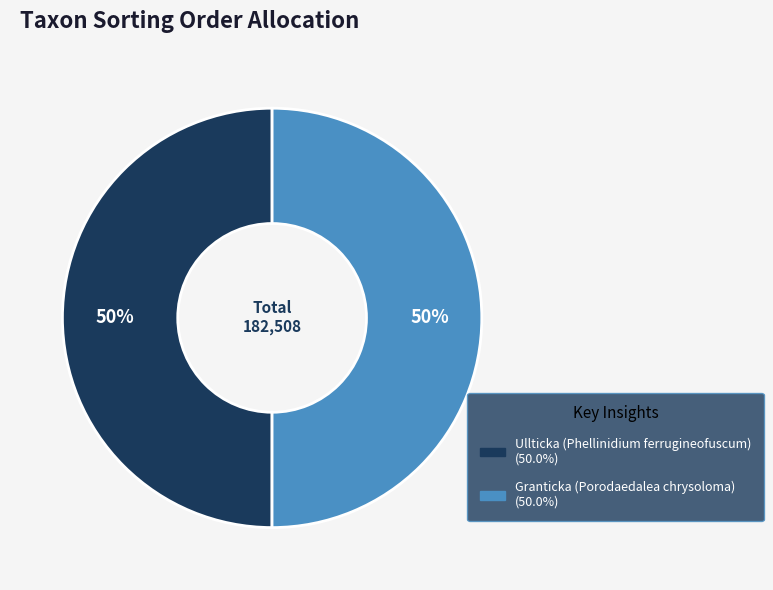

True or false: Ullticka (Phellinidium ferrugineofuscum) accounts for 57% of the total.

False